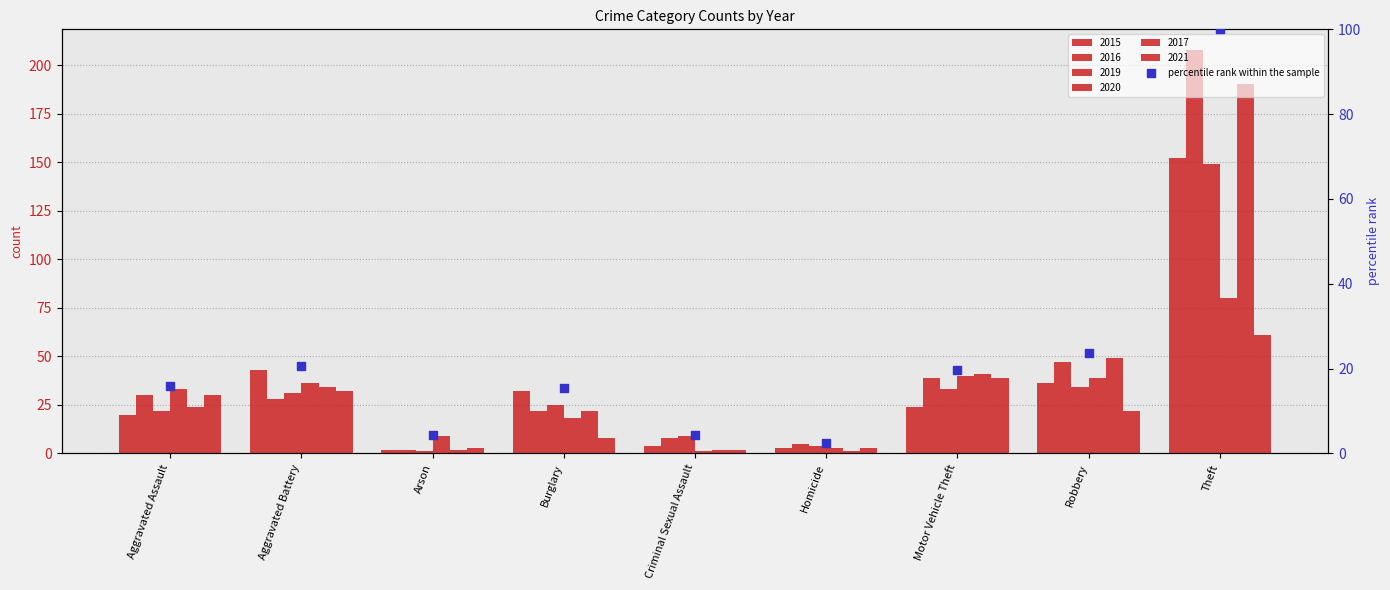

What is the ratio of the value at Arson to the value at Homicide?

1.8